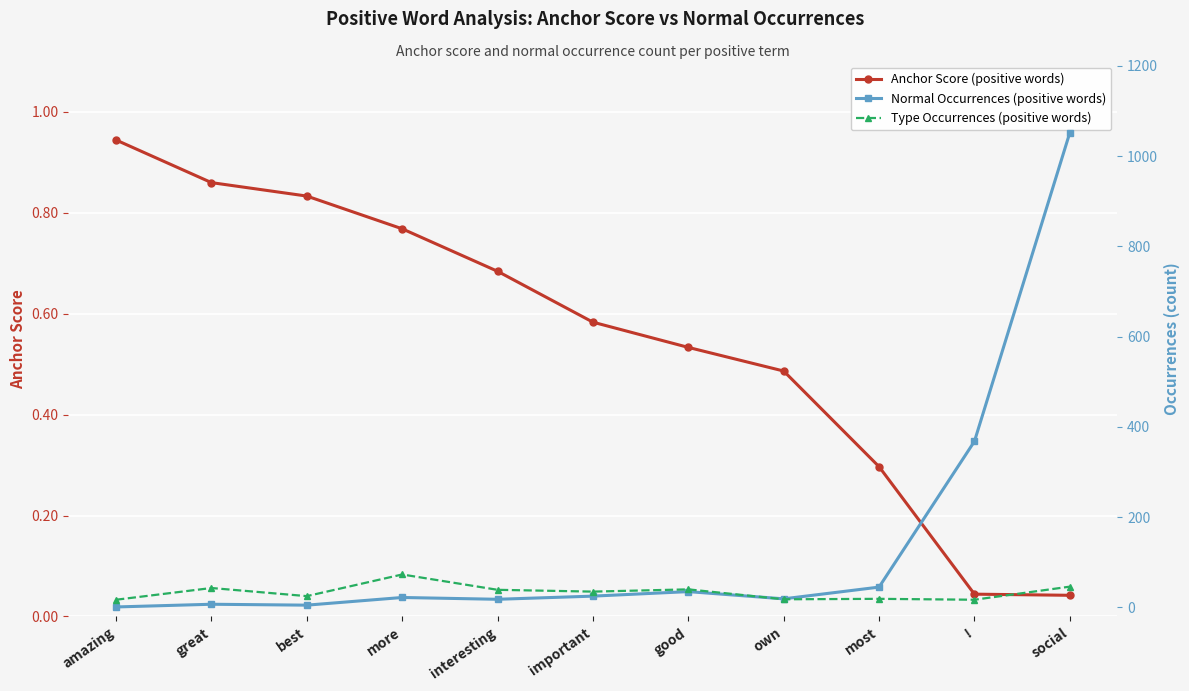

Rank the categories by Type Occurrences (positive words) value from lowest to highest.

amazing, !, own, most, best, important, interesting, good, great, social, more